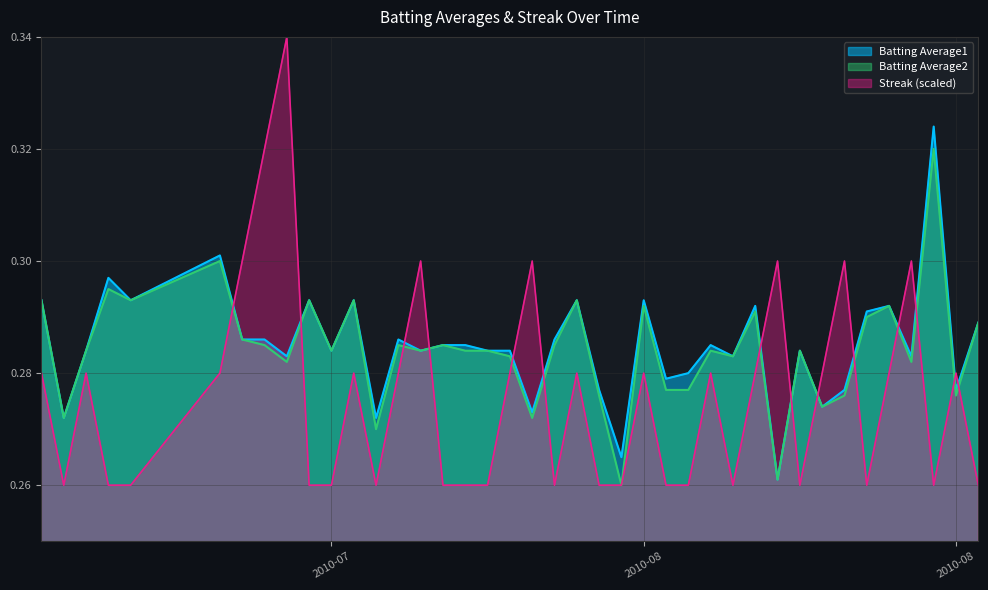

True or false: Batting Average2 has a value of 0.1 at 2010-08-05.

False